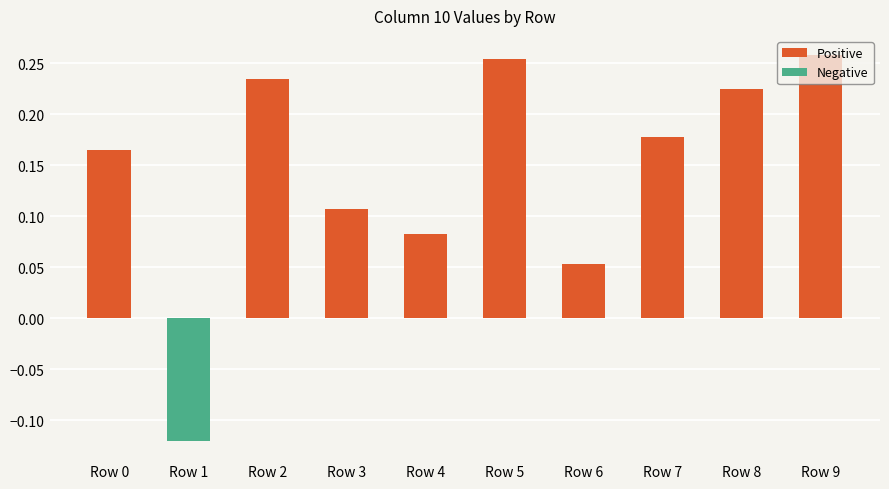

How many bars are there in total?

10